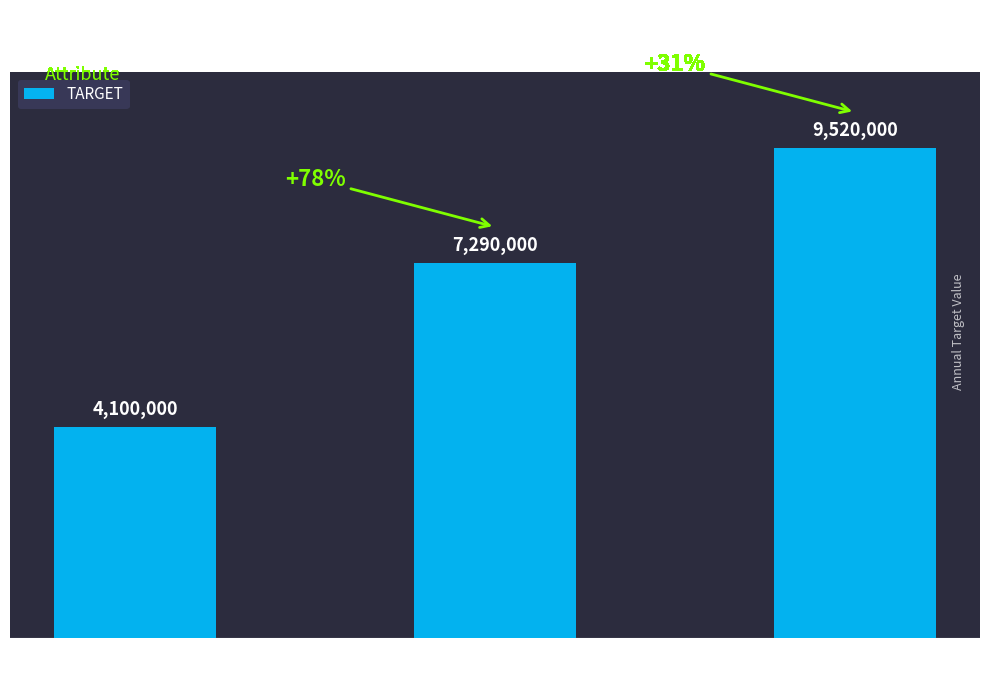

Are the bars horizontal?

No